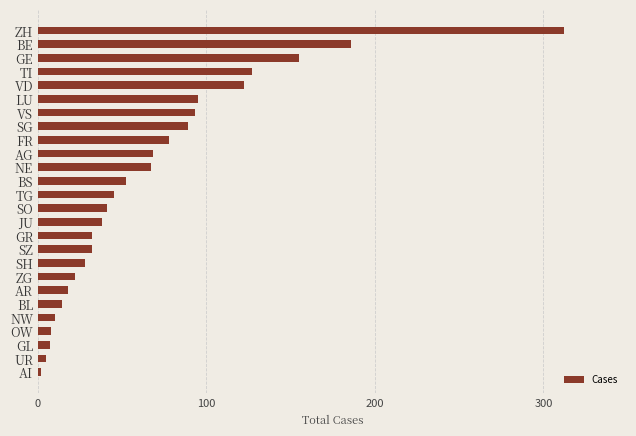

Count the number of data series in this chart.

1